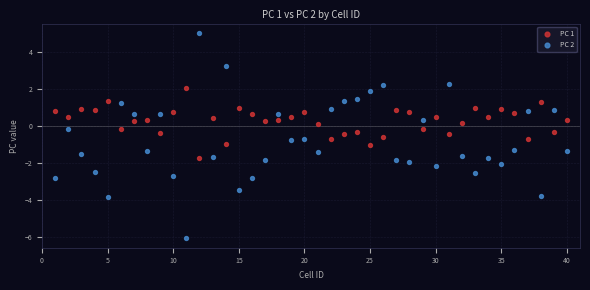

Which series reaches the maximum Y coordinate?

PC 2